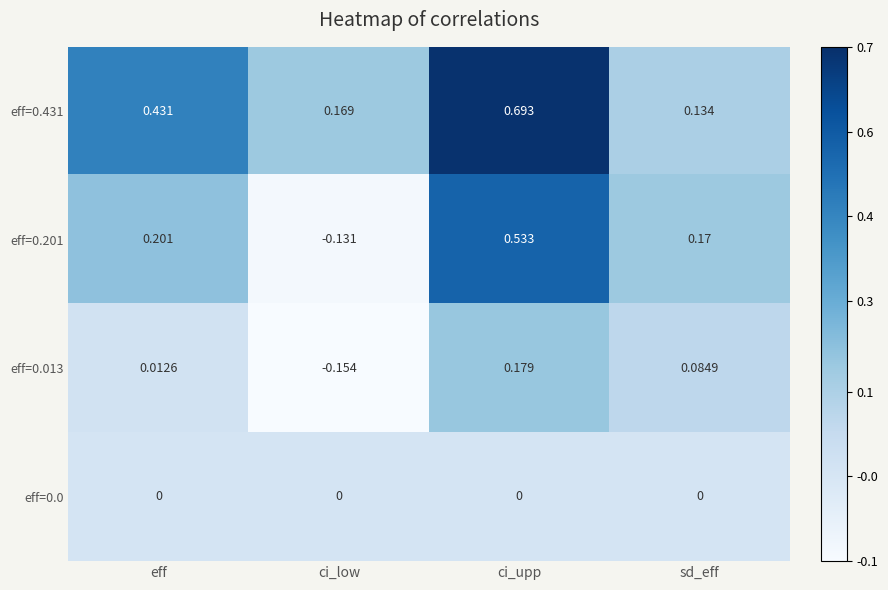

Rank the categories by eff=0.201 value from lowest to highest.

ci_low, sd_eff, eff, ci_upp